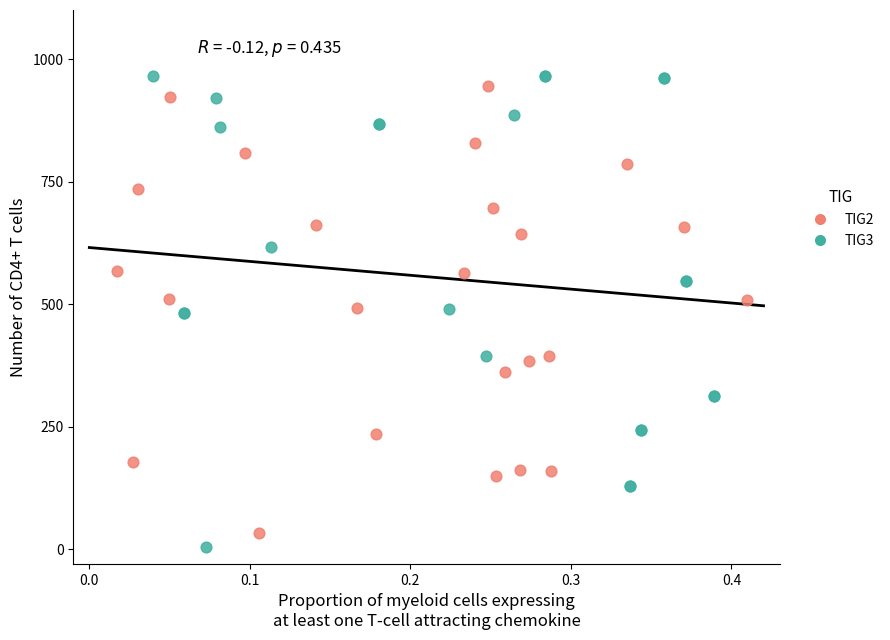

Which series has the largest Y range (max minus min)?

TIG3